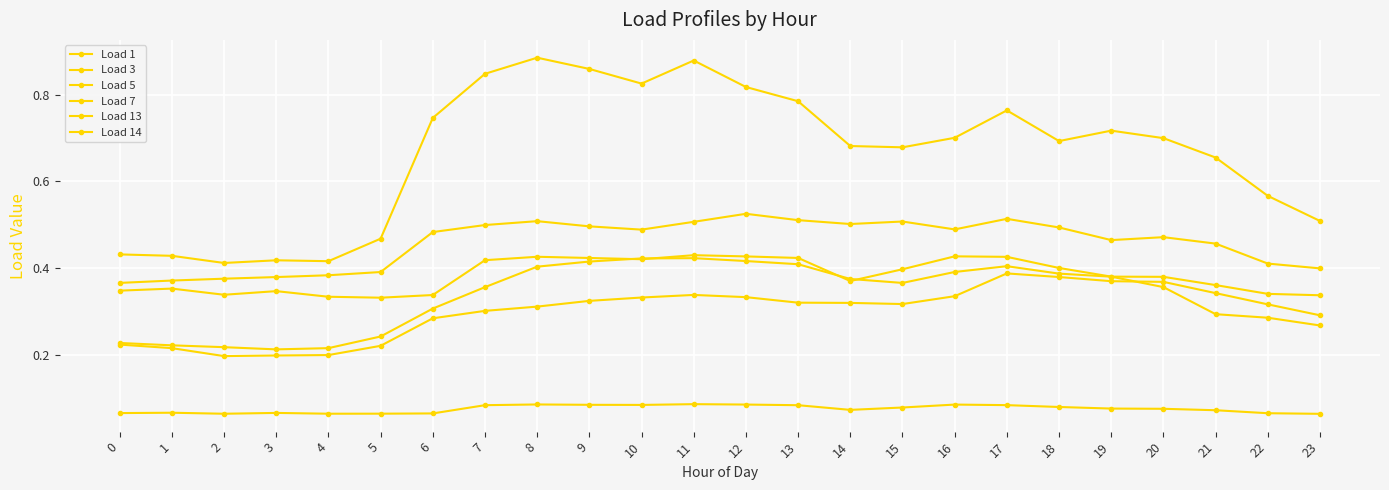

How many categories are shown in the chart?

24